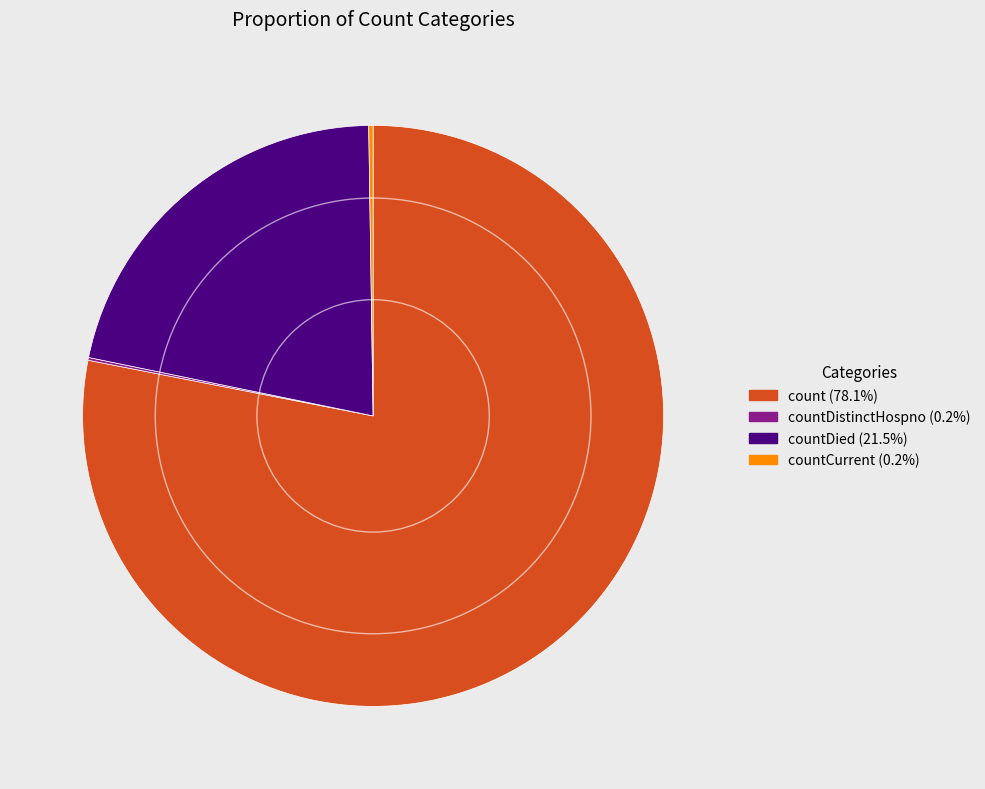

Does any single category account for the majority?

Yes